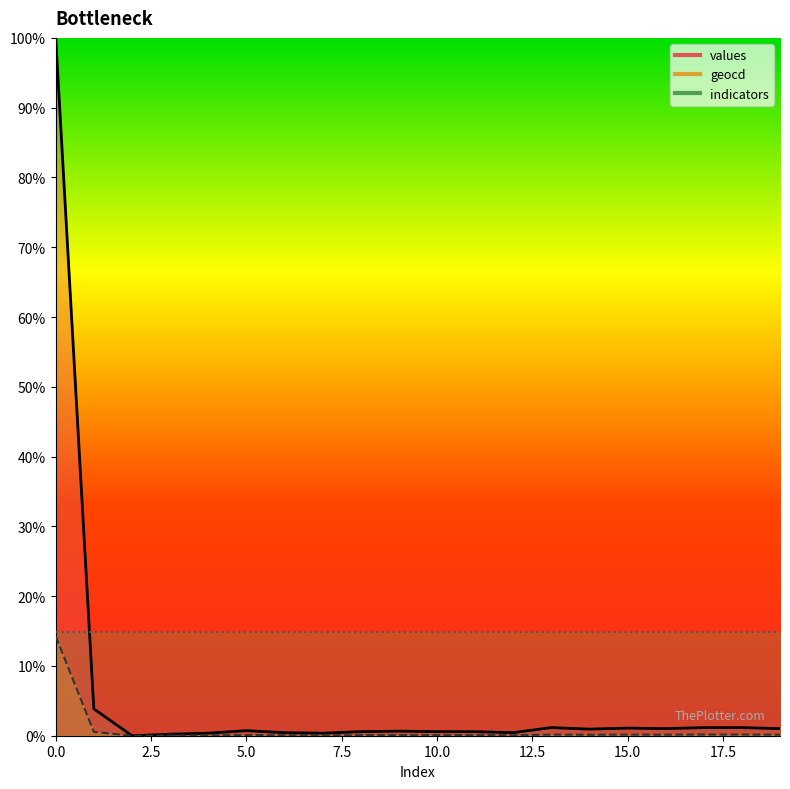

Reading left to right, extract all data points from this chart.

values: 0=100.0	1=3.9	2=0.0	3=0.2	4=0.4	5=0.7	6=0.4	7=0.4	8=0.6	9=0.7	10=0.6	11=0.6	12=0.4	13=1.2	14=0.9	15=1.1	16=1.0	17=1.2	18=1.2	19=1.0
geocd: 0=14.3	1=0.6	2=0.0	3=0.0	4=0.1	5=0.1	6=0.1	7=0.1	8=0.1	9=0.1	10=0.1	11=0.1	12=0.1	13=0.2	14=0.1	15=0.2	16=0.1	17=0.2	18=0.2	19=0.1